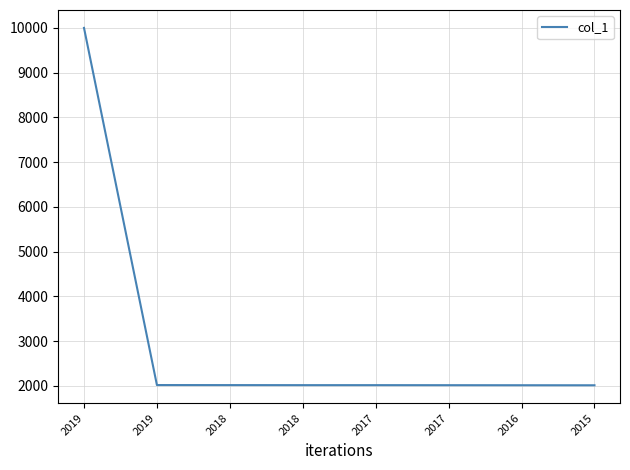

At which category does the chart reach its peak across all series?

2019